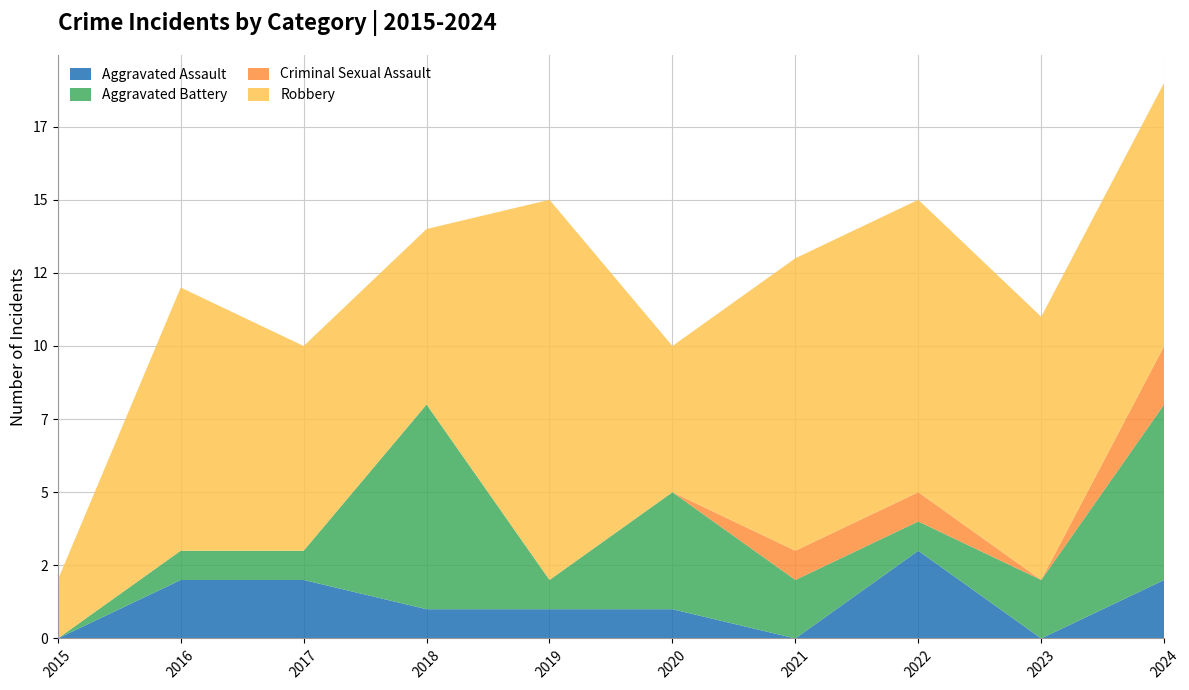

Reading left to right, extract all data points from this chart.

Aggravated Assault: 2015=0	2016=2	2017=2	2018=1	2019=1	2020=1	2021=0	2022=3	2023=0	2024=2
Aggravated Battery: 2015=0	2016=1	2017=1	2018=7	2019=1	2020=4	2021=2	2022=1	2023=2	2024=6
Criminal Sexual Assault: 2015=0	2016=0	2017=0	2018=0	2019=0	2020=0	2021=1	2022=1	2023=0	2024=2
Robbery: 2015=2	2016=9	2017=7	2018=6	2019=13	2020=5	2021=10	2022=10	2023=9	2024=9